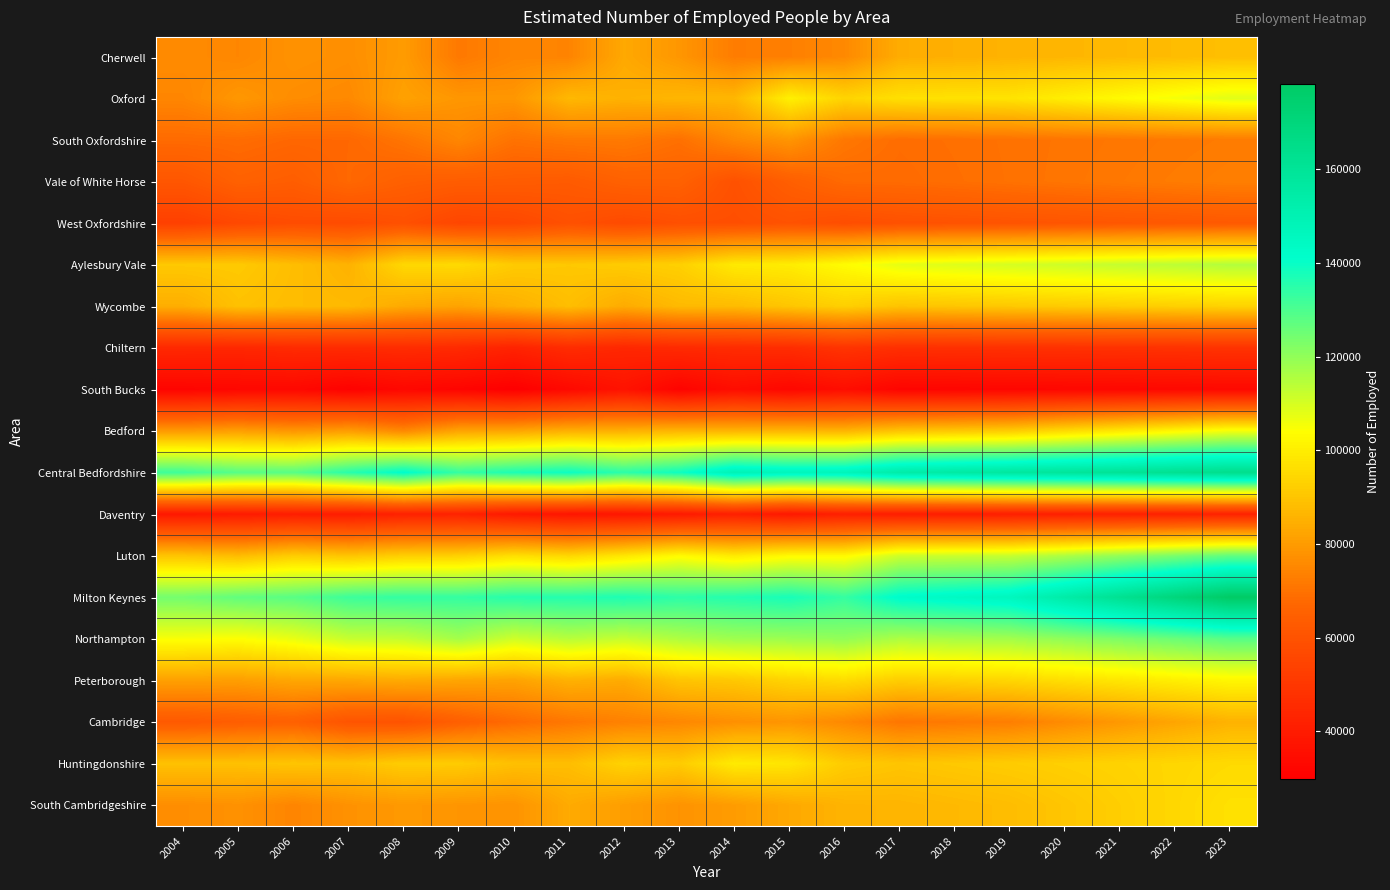

Reading left to right, extract all data points from this chart.

Cherwell: 2004=76100	2005=75000	2006=77900	2007=77000	2008=80000	2009=71700	2010=74700	2011=74400	2012=83300	2013=78800	2014=72600	2015=73200	2016=75600	2017=84200	2018=84932	2019=85665	2020=86397	2021=87130	2022=87862	2023=88595
Oxford: 2004=74900	2005=79100	2006=76400	2007=75600	2008=81500	2009=78900	2010=78900	2011=87000	2012=85400	2013=86500	2014=86700	2015=100600	2016=93900	2017=96700	2018=97112	2019=97525	2020=100247	2021=102968	2022=105690	2023=108411
South Oxfordshire: 2004=68200	2005=68600	2006=67300	2007=67500	2008=70700	2009=75000	2010=70100	2011=71500	2012=71900	2013=69500	2014=75400	2015=78500	2016=71300	2017=68800	2018=69385	2019=69970	2020=70555	2021=71140	2022=71724	2023=72309
Vale of White Horse: 2004=61400	2005=65300	2006=64000	2007=67600	2008=64900	2009=63800	2010=63500	2011=63000	2012=65400	2013=65500	2014=59600	2015=64500	2016=68100	2017=68300	2018=69103	2019=69906	2020=70708	2021=71511	2022=72314	2023=73117
West Oxfordshire: 2004=53200	2005=56200	2006=57800	2007=57400	2008=59100	2009=55400	2010=56300	2011=59200	2012=57100	2013=58800	2014=58500	2015=59900	2016=58100	2017=59400	2018=59920	2019=60439	2020=60959	2021=61479	2022=61998	2023=62518
Aylesbury Vale: 2004=91000	2005=91200	2006=88300	2007=85500	2008=94700	2009=95200	2010=91400	2011=90800	2012=91700	2013=92800	2014=99000	2015=99700	2016=103500	2017=107700	2018=108936	2019=110172	2020=111408	2021=112644	2022=113880	2023=115116
Wycombe: 2004=84600	2005=89200	2006=87900	2007=87400	2008=83600	2009=82100	2010=85100	2011=88400	2012=84000	2013=87400	2014=87700	2015=90300	2016=92700	2017=89800	2018=90414	2019=91027	2020=91641	2021=92255	2022=92869	2023=93482
Chiltern: 2004=44700	2005=44400	2006=45500	2007=45500	2008=46100	2009=45300	2010=42800	2011=46000	2012=44300	2013=45300	2014=45900	2015=46300	2016=48900	2017=47200	2018=47413	2019=47625	2020=47838	2021=48051	2022=48263	2023=48476
South Bucks: 2004=31700	2005=32500	2006=33000	2007=30700	2008=32700	2009=31700	2010=29800	2011=33300	2012=36900	2013=31300	2014=34800	2015=32700	2016=34900	2017=31700	2018=31964	2019=32228	2020=32491	2021=32755	2022=33019	2023=33283
Bedford: 2004=79800	2005=80900	2006=78800	2007=80400	2008=75500	2009=82200	2010=82500	2011=85000	2012=85200	2013=86400	2014=86200	2015=86600	2016=86100	2017=89900	2018=90884	2019=91868	2020=95329	2021=98791	2022=102252	2023=105714
Central Bedfordshire: 2004=132200	2005=128600	2006=128500	2007=135400	2008=141800	2009=133500	2010=137200	2011=139600	2012=134800	2013=139200	2014=149200	2015=146900	2016=147600	2017=154100	2018=155792	2019=157484	2020=159176	2021=160868	2022=162560	2023=164252
Daventry: 2004=38800	2005=39900	2006=40800	2007=40400	2008=42300	2009=42600	2010=39200	2011=37800	2012=38000	2013=39500	2014=41600	2015=39000	2016=41600	2017=40600	2018=40942	2019=41285	2020=41627	2021=41970	2022=42312	2023=42655
Luton: 2004=89900	2005=87800	2006=91800	2007=89900	2008=92300	2009=92700	2010=96300	2011=94300	2012=98200	2013=103000	2014=99100	2015=102800	2016=102600	2017=111200	2018=111713	2019=112225	2020=115900	2021=119574	2022=123248	2023=126923
Milton Keynes: 2004=124300	2005=127000	2006=128200	2007=132300	2008=133600	2009=133500	2010=135500	2011=135700	2012=136800	2013=134500	2014=135900	2015=137600	2016=133400	2017=142300	2018=144266	2019=146232	2020=154251	2021=162269	2022=170288	2023=178306
Northampton: 2004=105000	2005=104100	2006=107200	2007=112200	2008=112800	2009=117200	2010=111200	2011=114500	2012=112400	2013=115700	2014=118100	2015=118500	2016=119900	2017=115900	2018=116712	2019=117524	2020=120253	2021=122982	2022=125711	2023=128439
Peterborough: 2004=81200	2005=80800	2006=82800	2007=83000	2008=83800	2009=82500	2010=81800	2011=85300	2012=83800	2013=90000	2014=90800	2015=93700	2016=95600	2017=92200	2018=93279	2019=94359	2020=96302	2021=98245	2022=100189	2023=102132
Cambridge: 2004=62500	2005=64100	2006=65200	2007=60700	2008=60300	2009=64600	2010=68300	2011=71300	2012=73700	2013=75100	2014=77200	2015=78500	2016=75500	2017=71000	2018=71966	2019=72932	2020=76096	2021=79260	2022=82425	2023=85589
Huntingdonshire: 2004=89300	2005=89100	2006=90200	2007=89300	2008=91900	2009=91600	2010=88900	2011=88300	2012=93500	2013=91700	2014=99300	2015=98000	2016=91700	2017=90100	2018=90963	2019=91826	2020=92690	2021=93553	2022=94416	2023=95279
South Cambridgeshire: 2004=76700	2005=77600	2006=74600	2007=77700	2008=79400	2009=78500	2010=78000	2011=83800	2012=80600	2013=77900	2014=80200	2015=83200	2016=85900	2017=86200	2018=87160	2019=88119	2020=90275	2021=92431	2022=94588	2023=96744